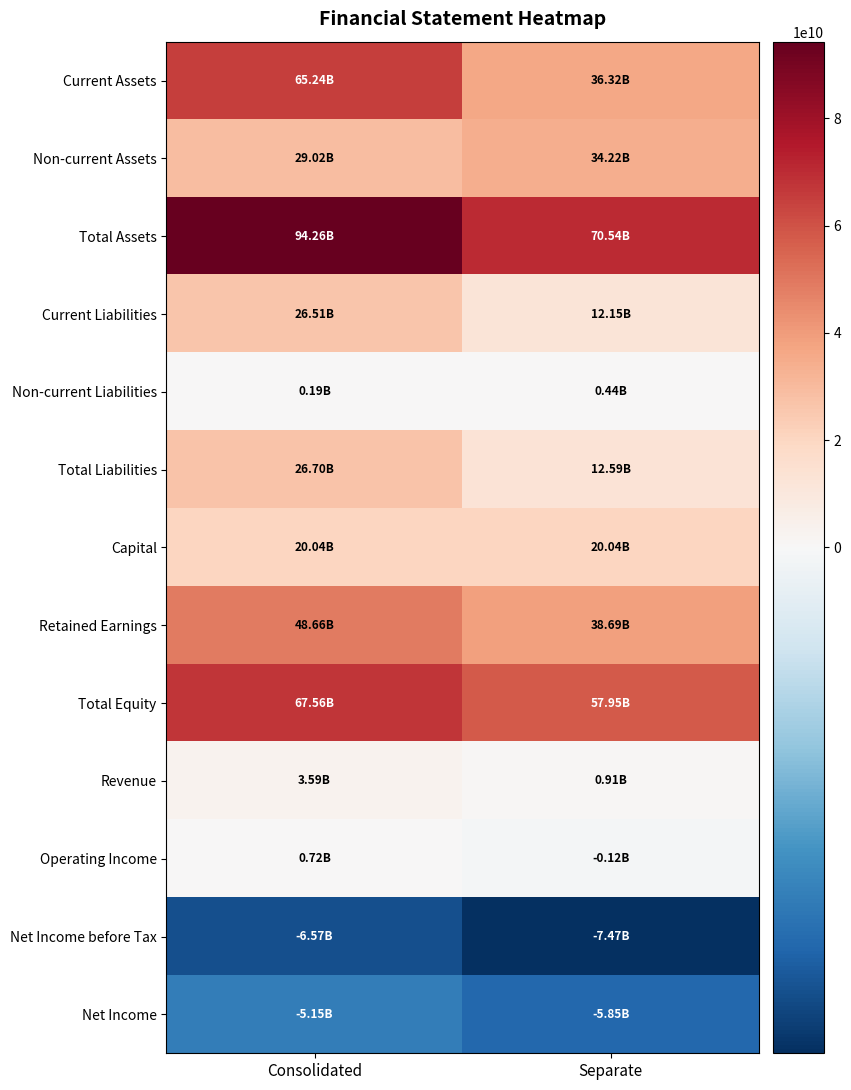

Which category has the highest value across all series?

Consolidated